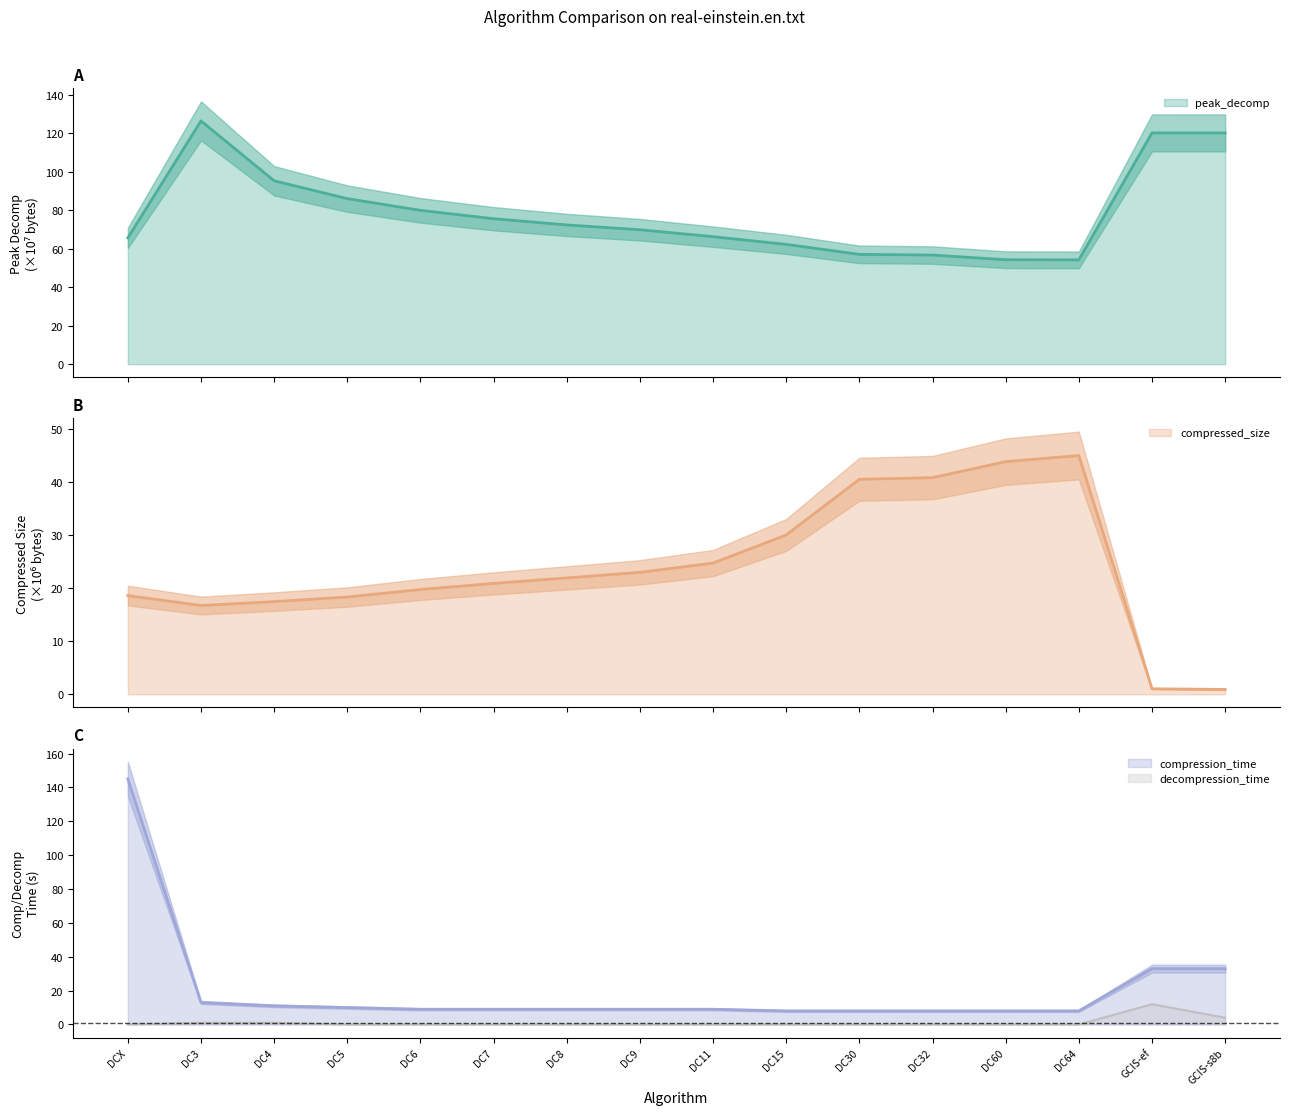

Which series has the largest total across all categories?

peak_decomp